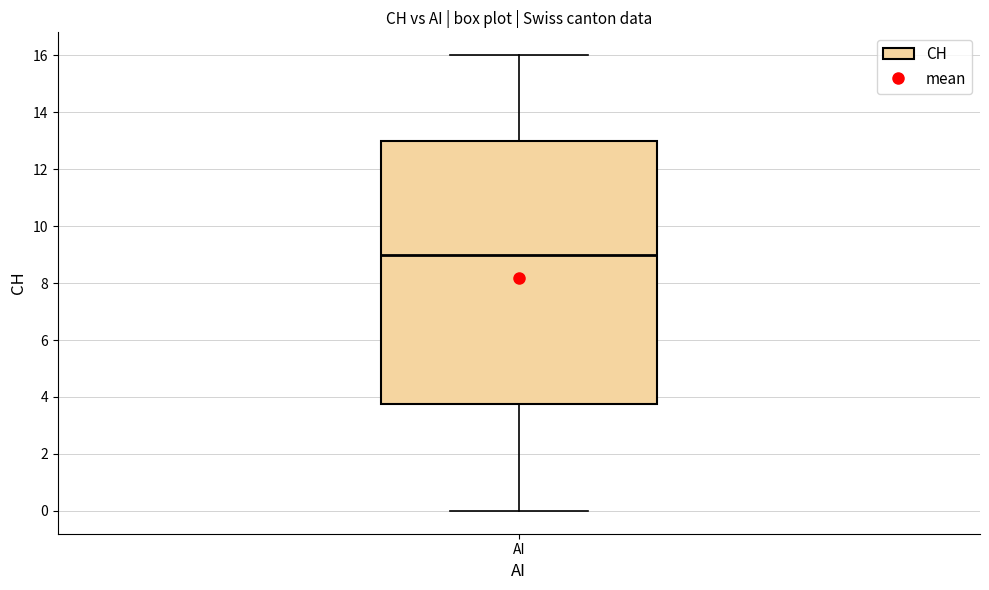

Where does the upper whisker of the box for AI end on the y-axis? The values are not printed on the chart, so give them approximately, as read against the axis.

16.0